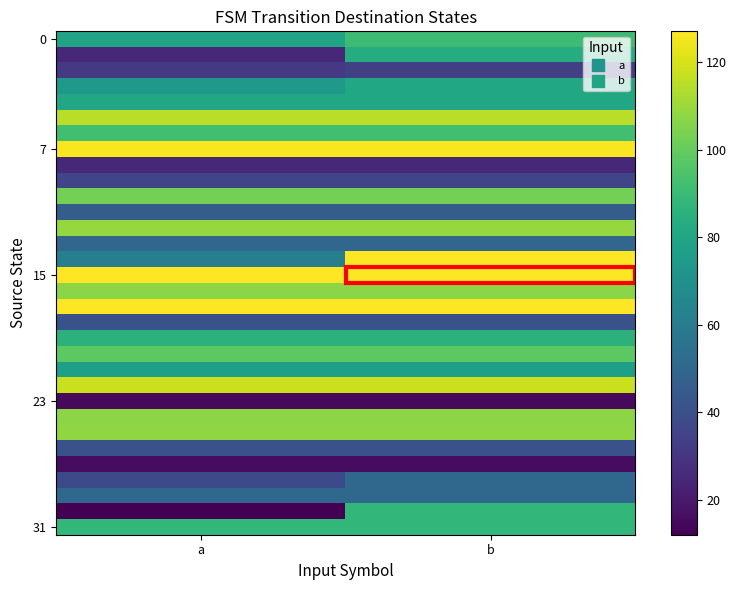

What is the difference between the highest and lowest values at a?

115